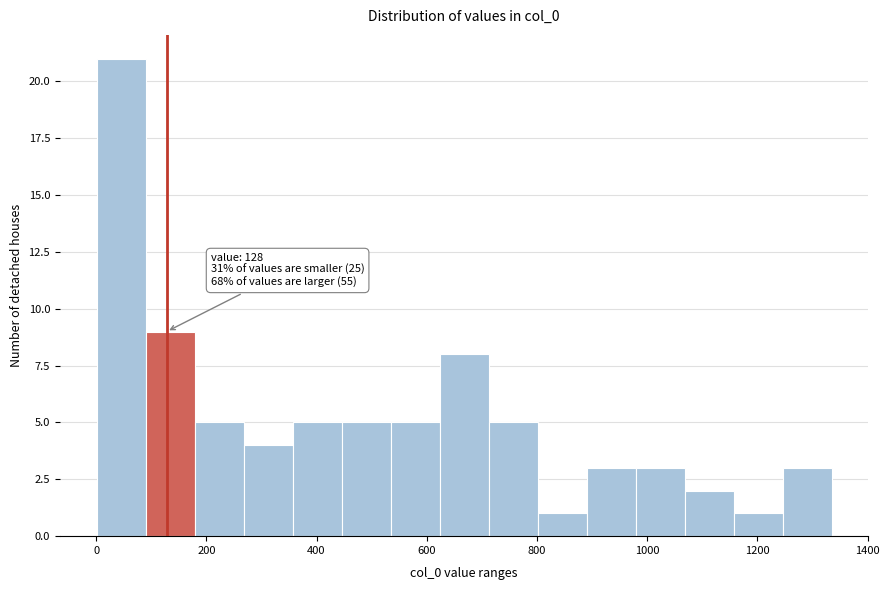

Which range on the x-axis has the tallest bar?

0 to 80